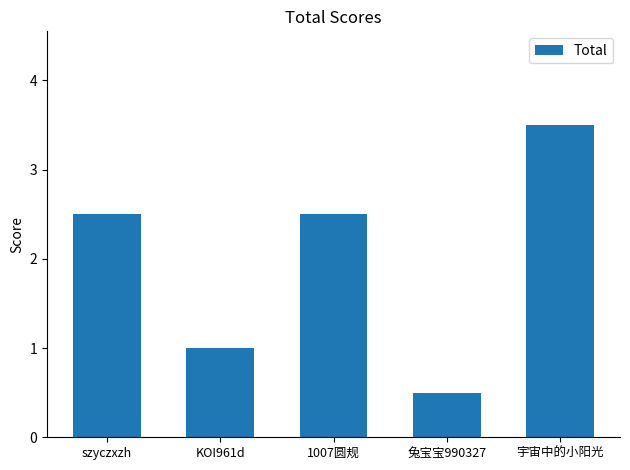

Reading right to left, extract all data points from this chart.

3.5	0.5	2.5	1.0	2.5